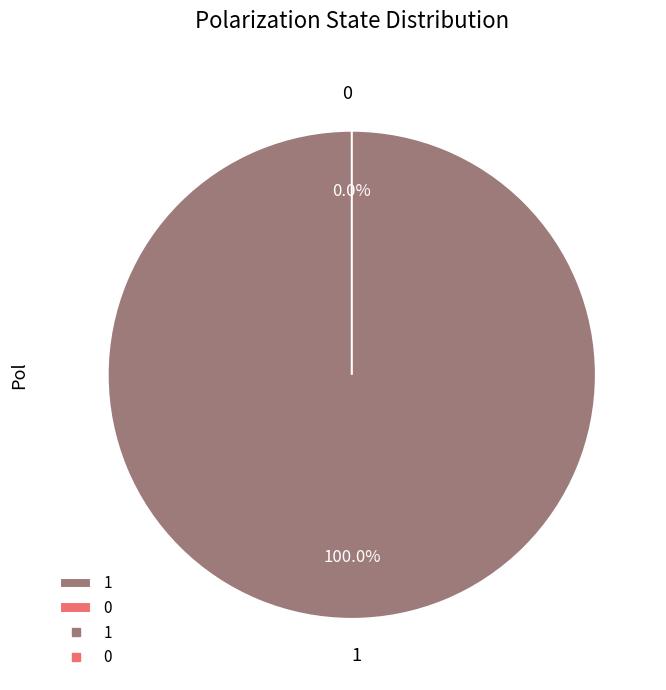

To the nearest percent, what percentage of the pie is 1?

100%